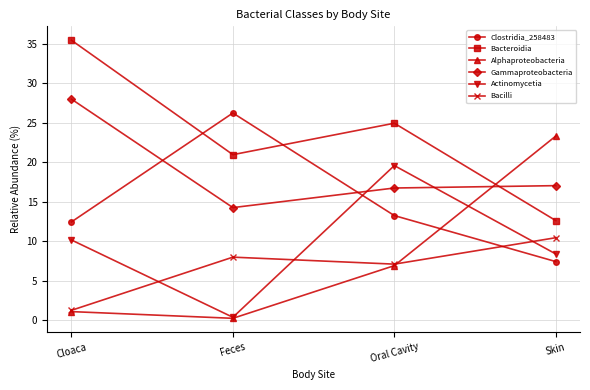

What is the difference between the highest and lowest values at Skin?

15.9